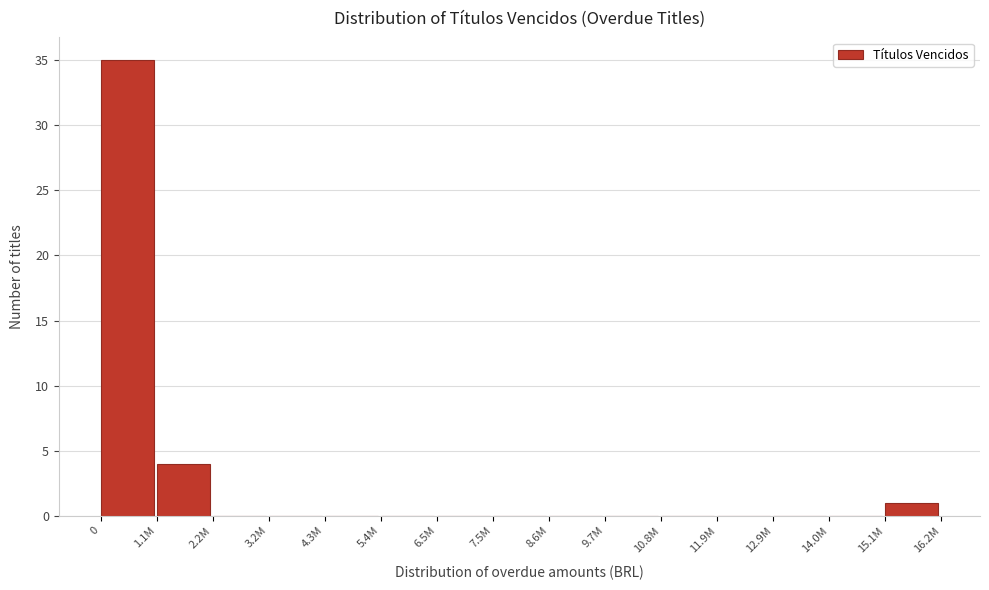

Reading left to right, transcribe all the data shown in this chart.

0=35	1.1M=4	2.2M=0	3.2M=0	4.3M=0	5.4M=0	6.5M=0	7.5M=0	8.6M=0	9.7M=0	10.8M=0	11.9M=0	12.9M=0	14.0M=0	15.1M=1